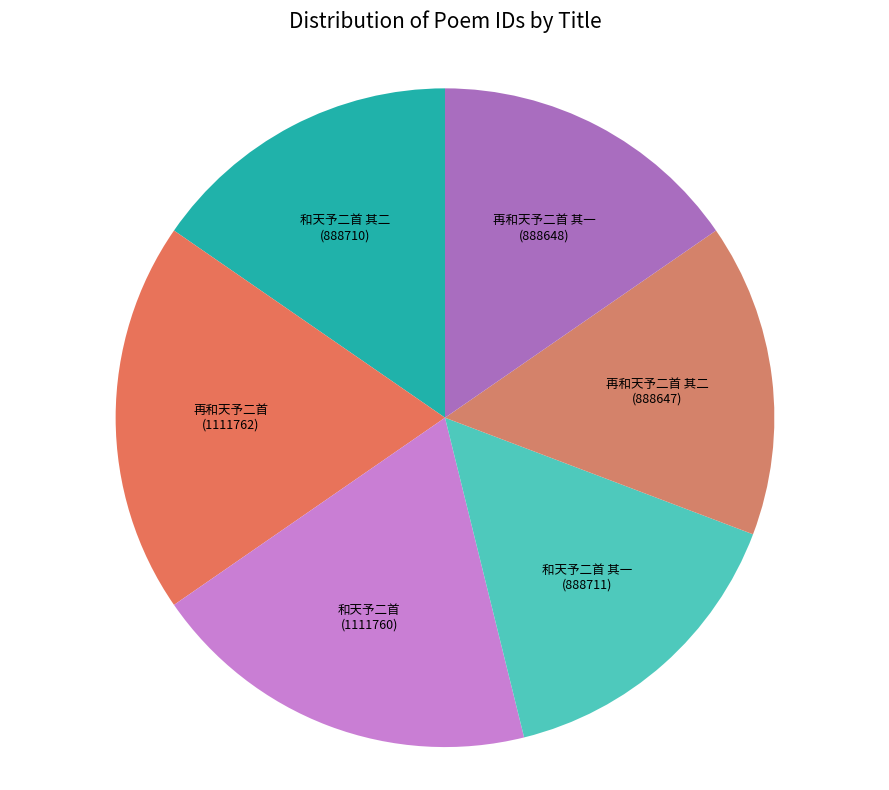

What is the ratio of the value at 和天予二首 其二 (888710) to the value at 再和天予二首 其二 (888647)?

1.0